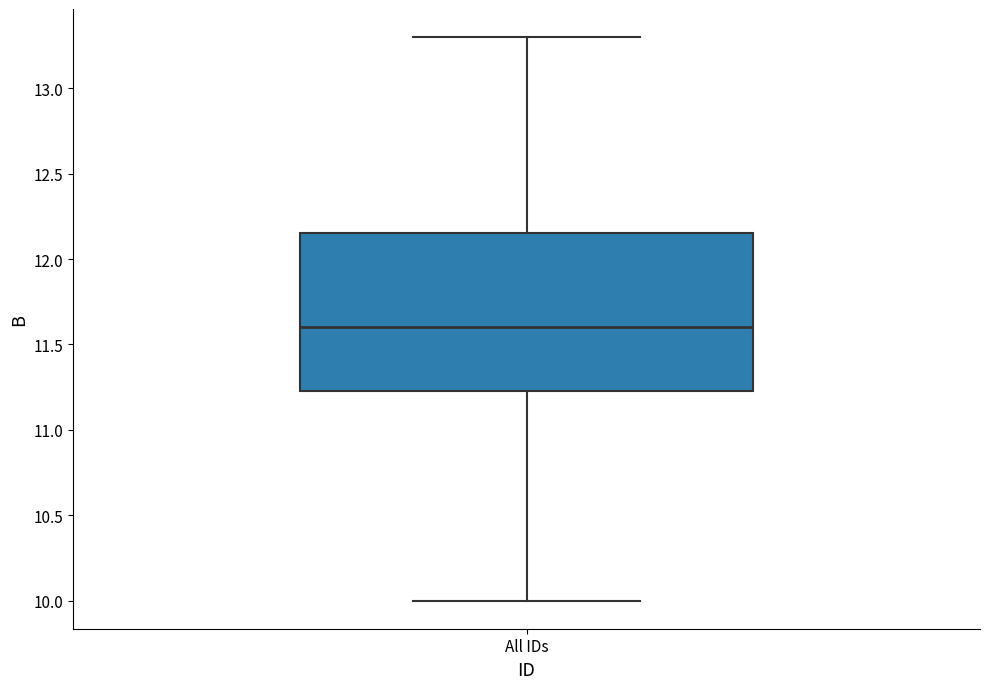

Read this box plot against the y-axis: the position of the median line, the range covered by the box, and the ends of both whiskers. The values are not printed on the chart, so give them approximately, as read against the axis.

median 11.60, box 11.25 to 12.15, whiskers 10.00 to 13.30